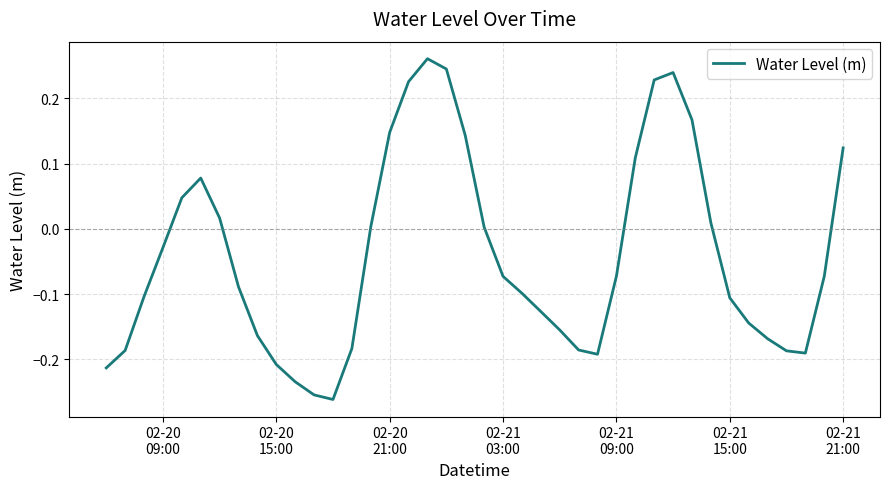

Does the chart have visible grid lines?

Yes